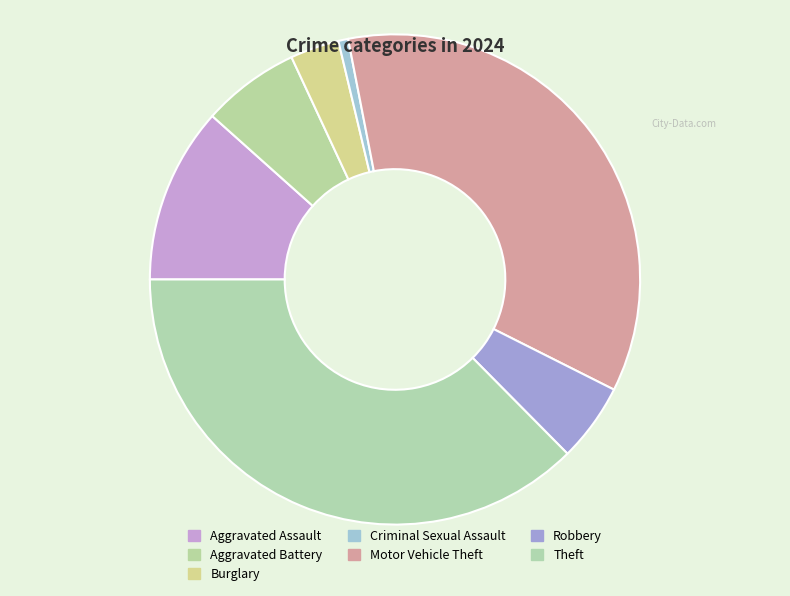

True or false: Robbery accounts for 1% of the total.

False